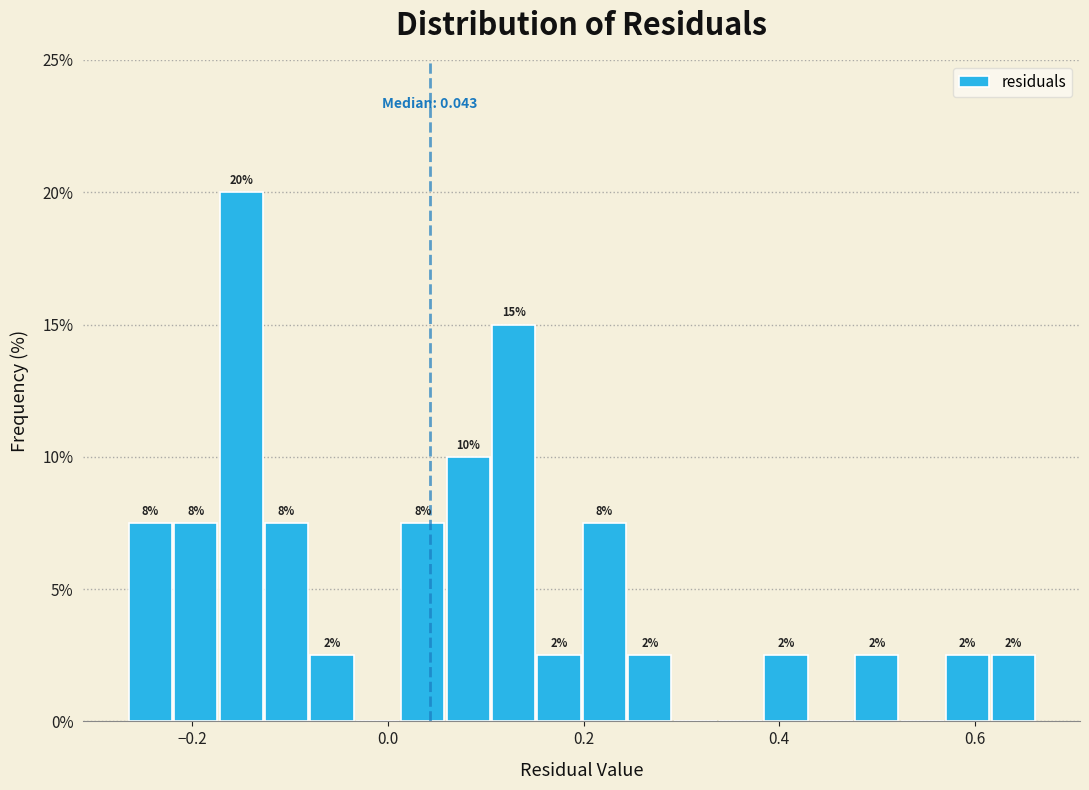

Around what value on the x-axis is the tallest bar? Give the approximate position of its centre, as read against the axis.

-0.14